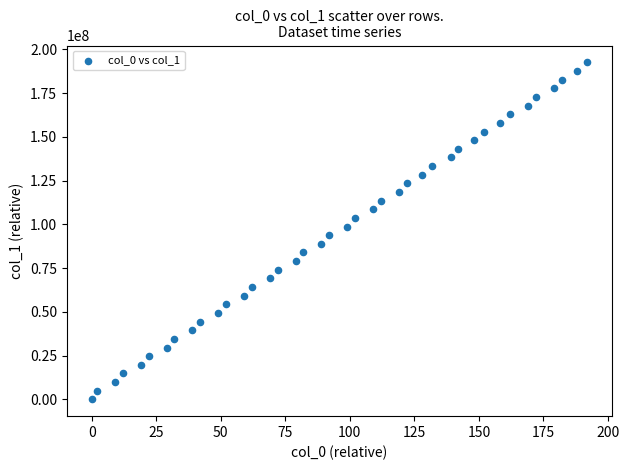

What is the range of X values (max minus min)?

192